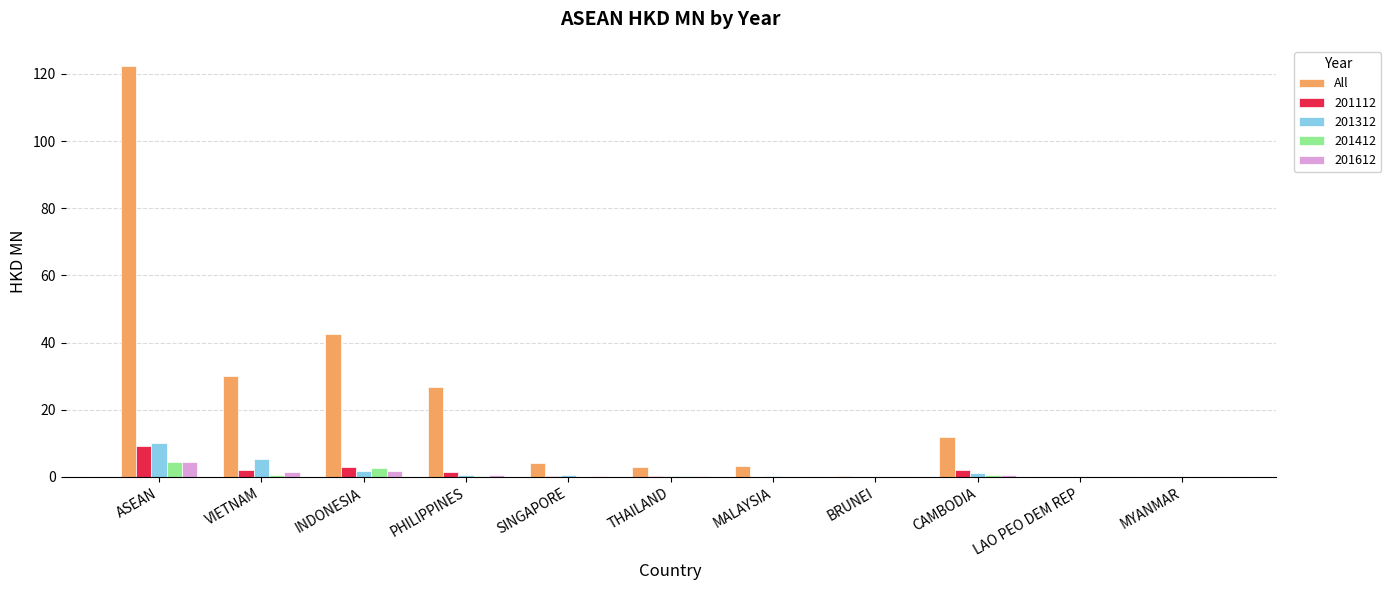

Between VIETNAM and MALAYSIA, which series saw the biggest shift?

All